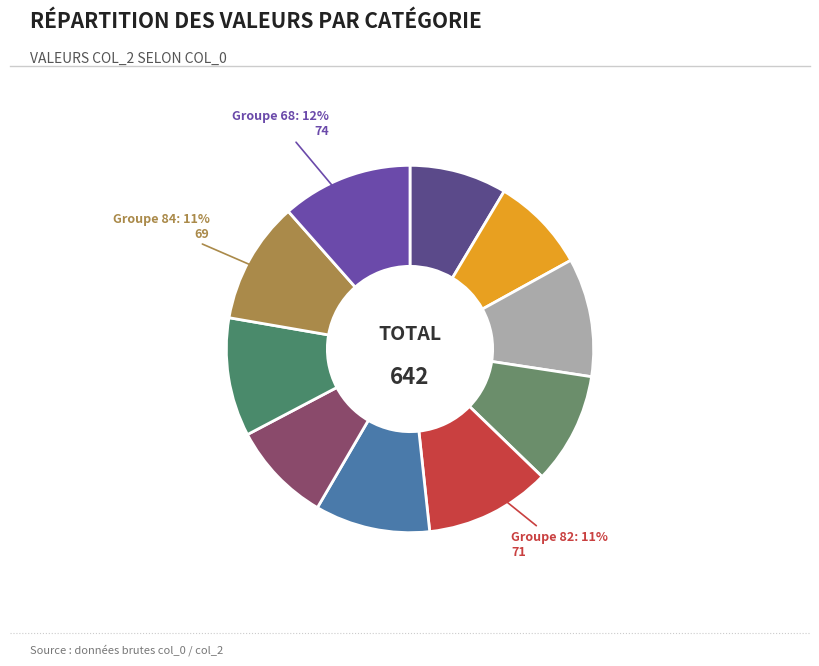

How many segments does this pie chart have?

10